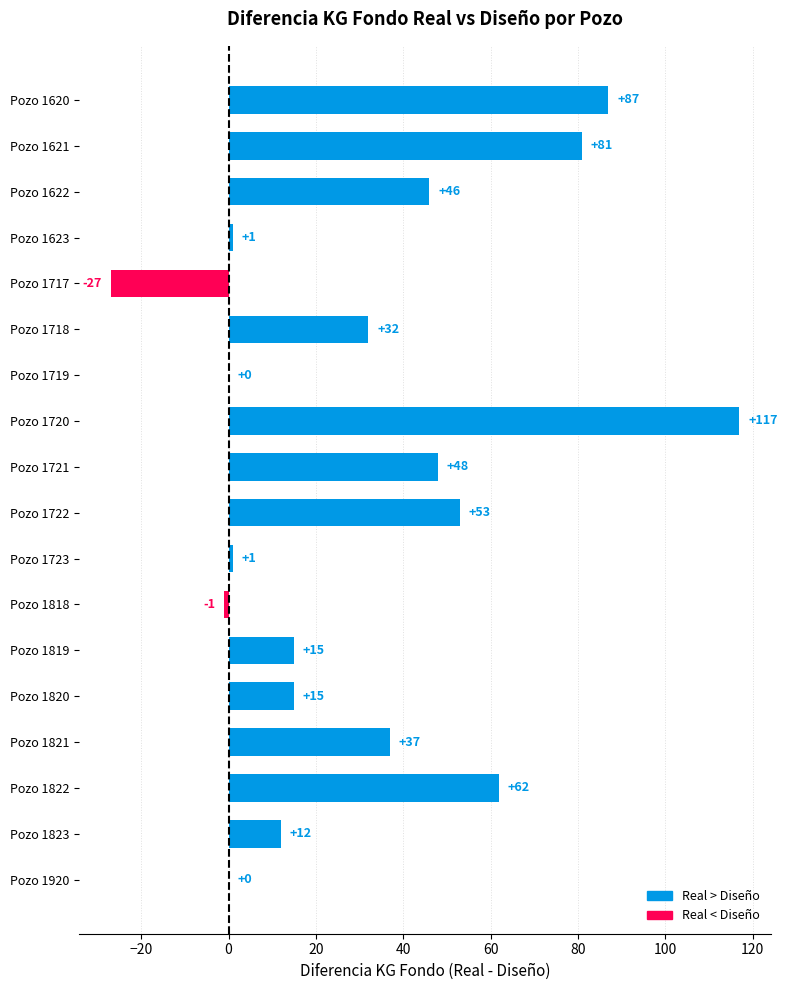

What is the sum of all values?

579